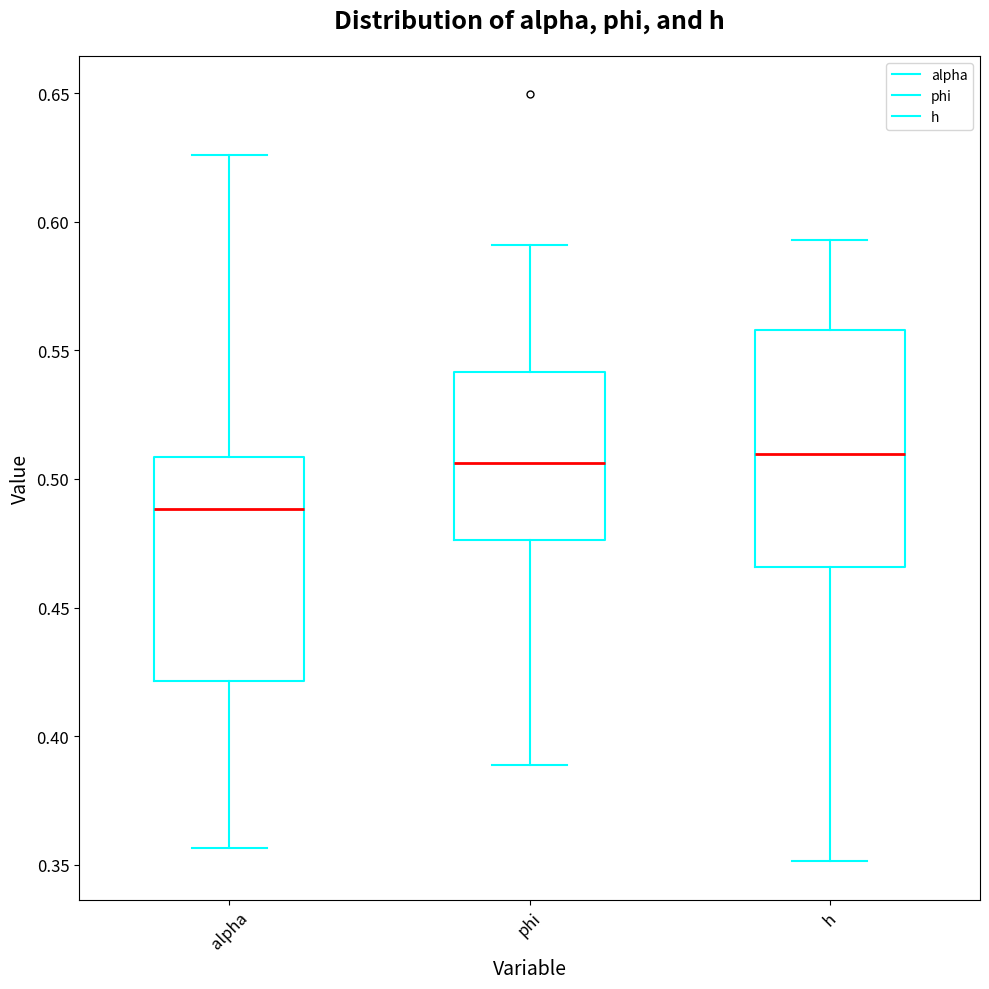

Reading left to right, transcribe this box plot: for each box, give where its median line is, the range the box spans, and where its two whiskers end, as read against the y-axis. The values are not printed on the chart, so give them approximately, as read against the axis.

alpha: median 0.490, box 0.420 to 0.510, whiskers 0.355 to 0.625
phi: median 0.505, box 0.475 to 0.540, whiskers 0.390 to 0.590
h: median 0.510, box 0.465 to 0.560, whiskers 0.350 to 0.595